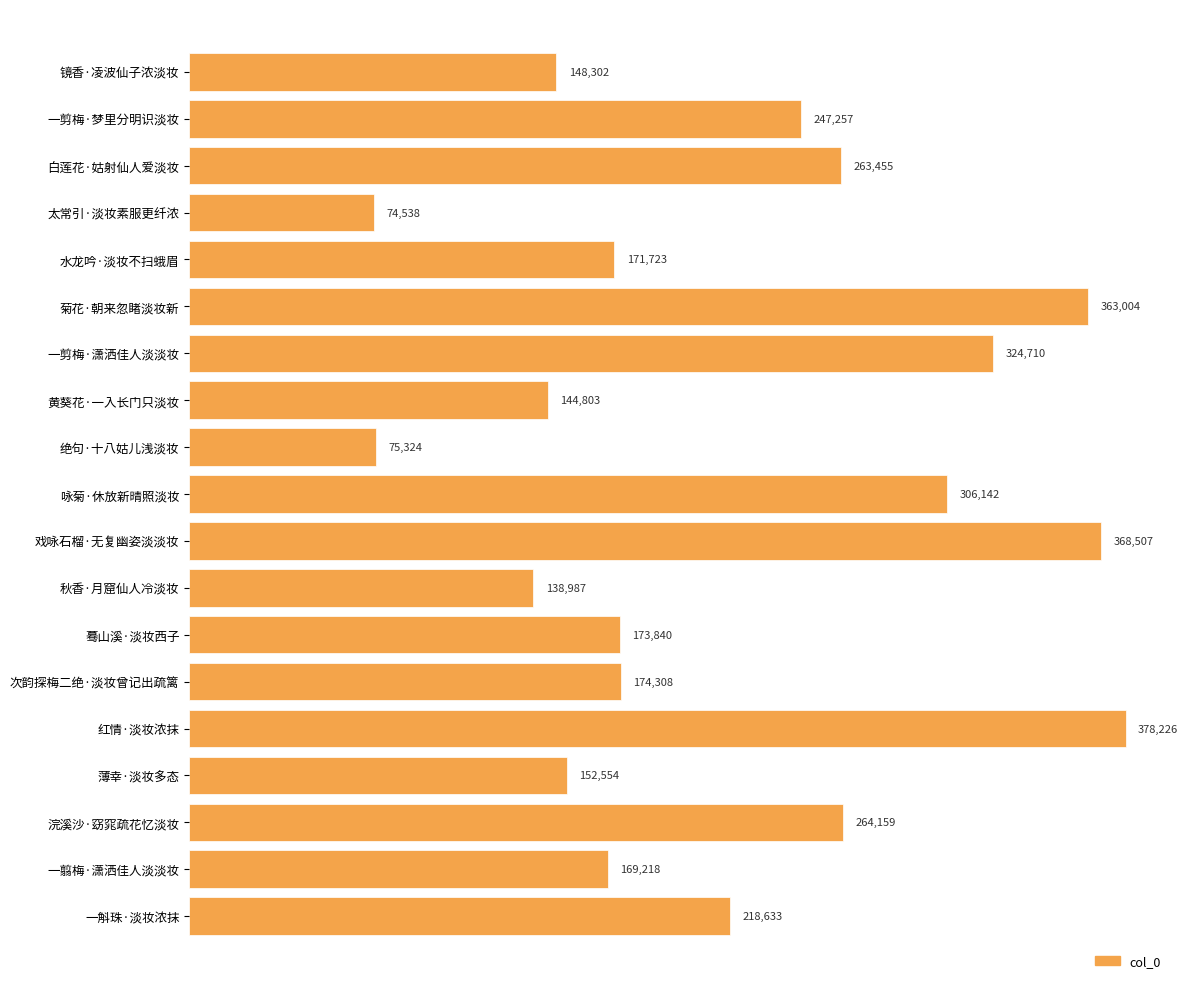

What is the maximum value shown in the chart?

378226